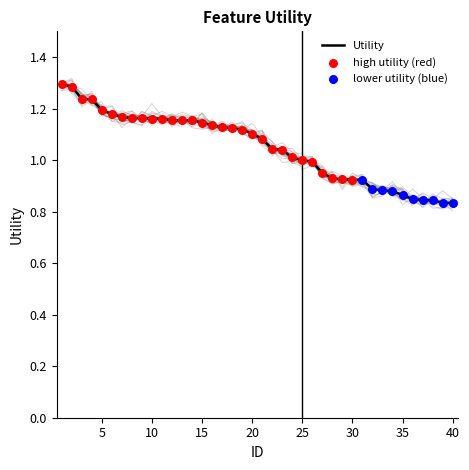

Which has a higher value, 25 or 3?

3